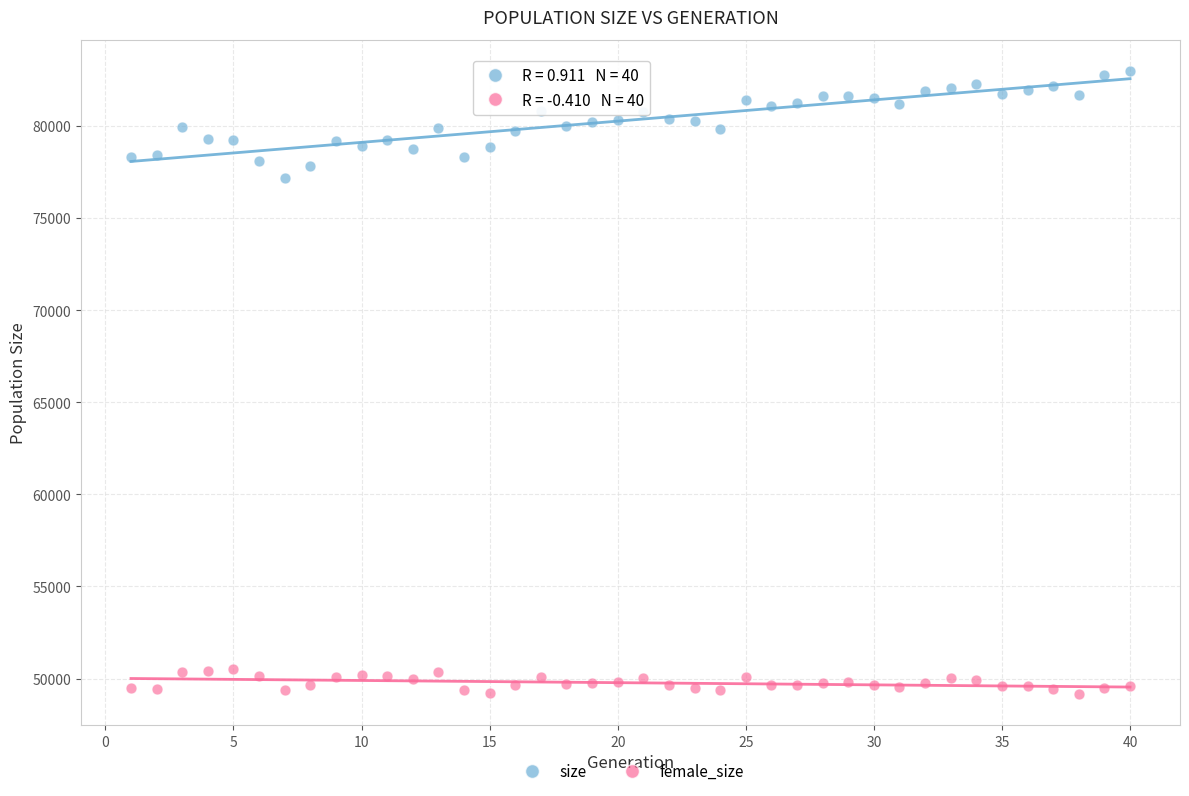

Which series contains the lowest Y value?

female_size